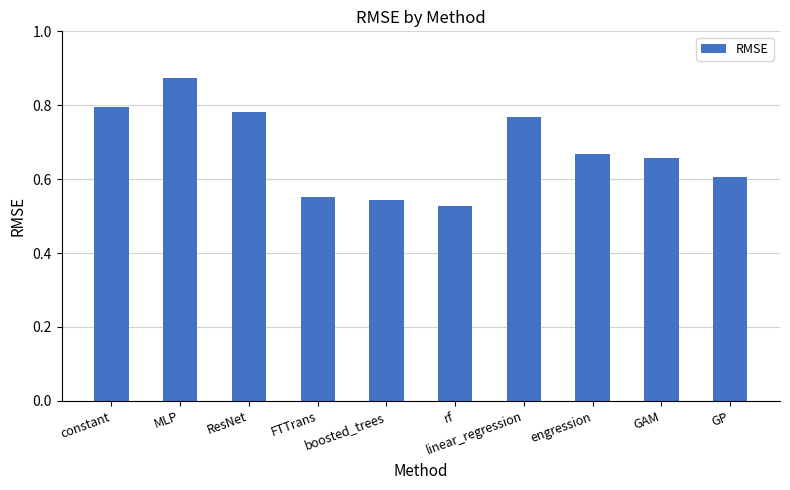

What position from the left is constant?

1